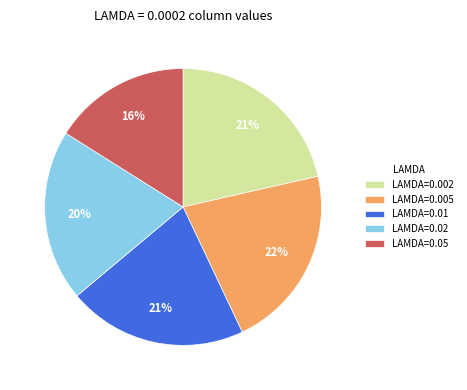

Which category has the smallest portion of the pie?

LAMDA=0.05